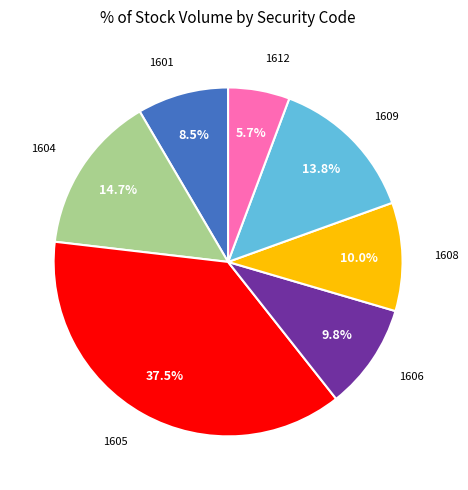

Does any single category account for the majority?

No